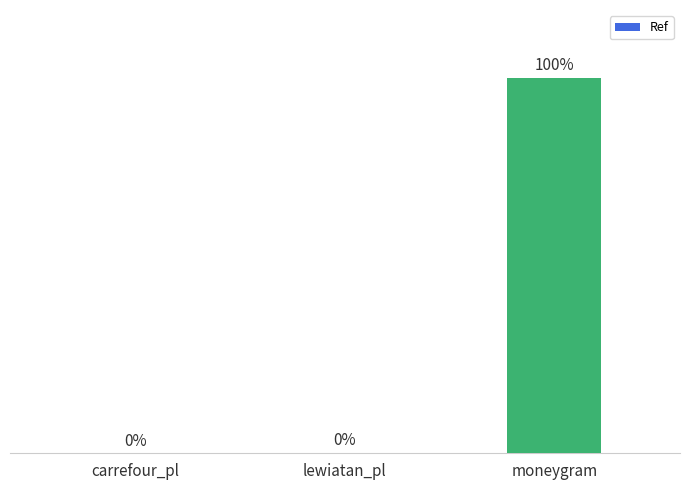

What is the label of the 3rd bar from the left?

moneygram